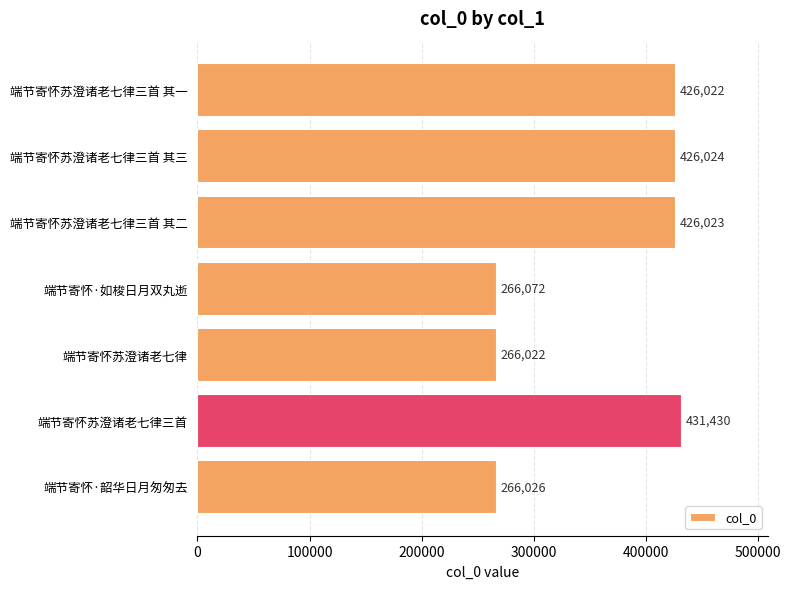

List the labels in order of value, largest first.

端节寄怀苏澄诸老七律三首, 端节寄怀苏澄诸老七律三首 其三, 端节寄怀苏澄诸老七律三首 其二, 端节寄怀苏澄诸老七律三首 其一, 端节寄怀·如梭日月双丸逝, 端节寄怀·韶华日月匆匆去, 端节寄怀苏澄诸老七律